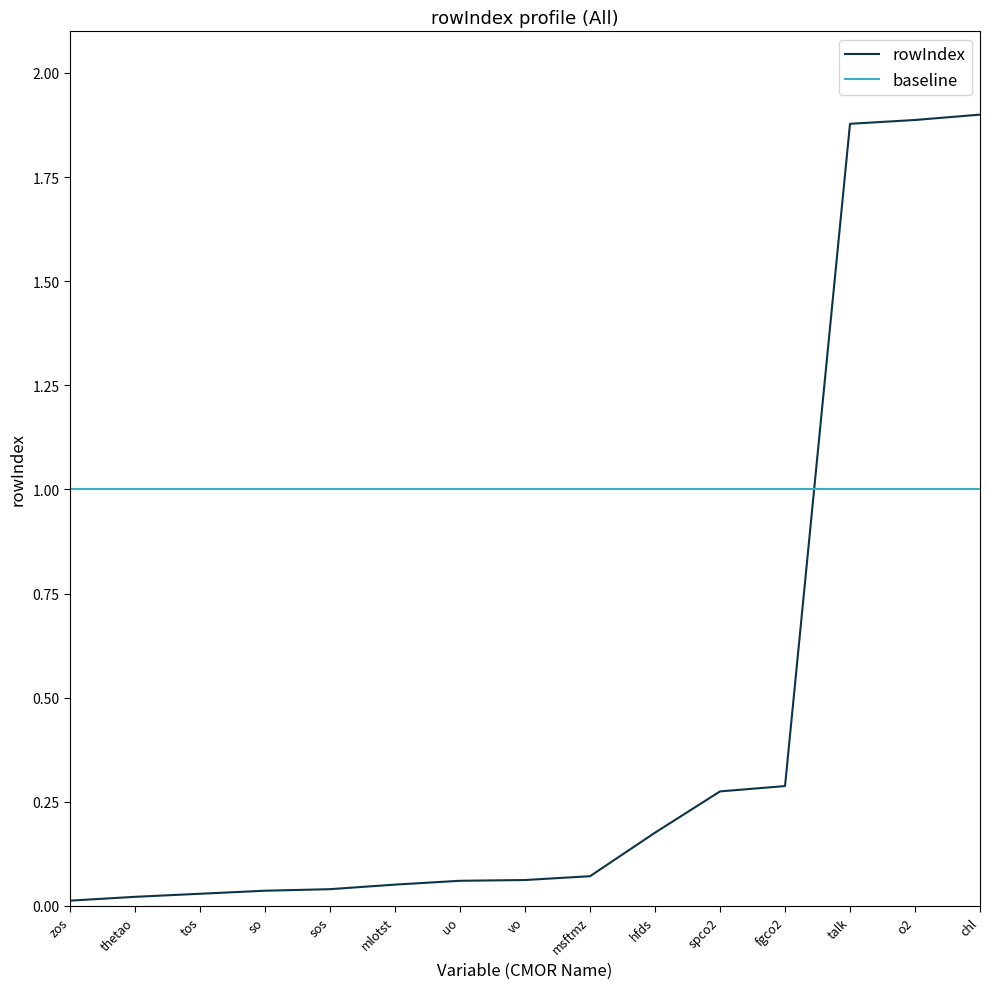

What is the lowest value of the baseline series?

1.0